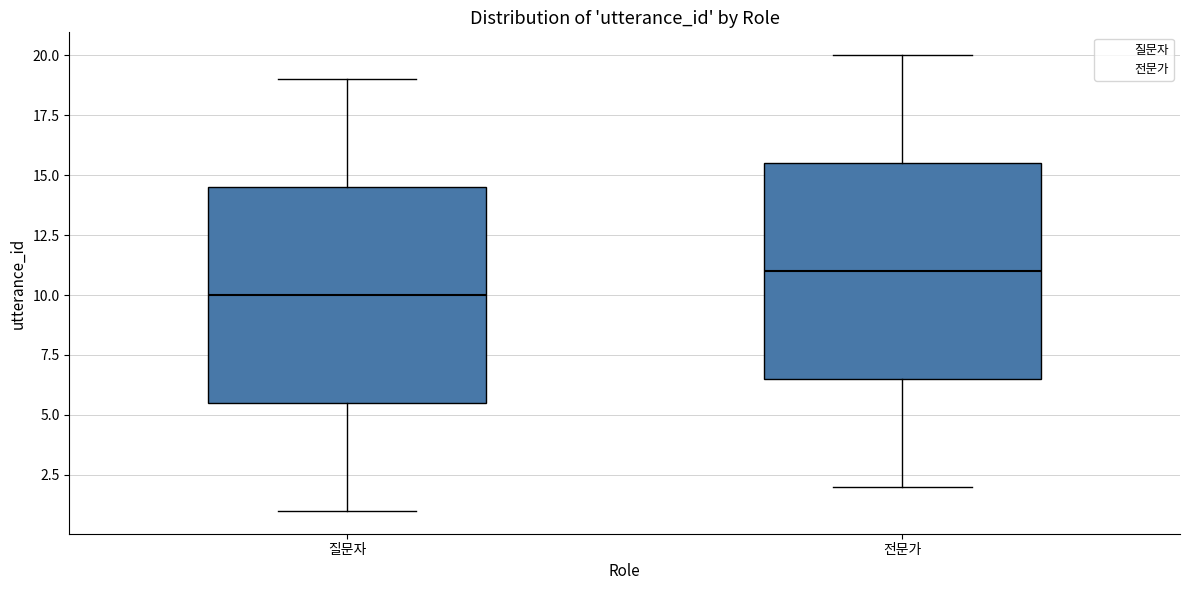

Reading left to right, read every box against the y-axis: the position of its median line, the range the box covers, and the ends of its whiskers. The values are not printed on the chart, so give them approximately, as read against the axis.

질문자: median 10.0, box 5.5 to 14.5, whiskers 1.0 to 19.0
전문가: median 11.0, box 6.5 to 15.5, whiskers 2.0 to 20.0